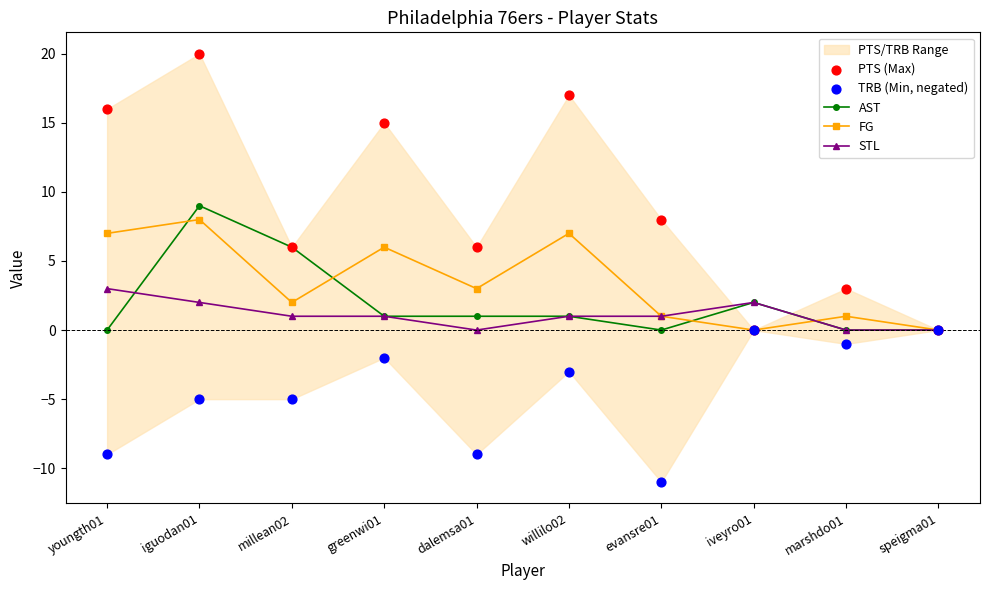

Which series has the largest total across all categories?

PTS (Max)